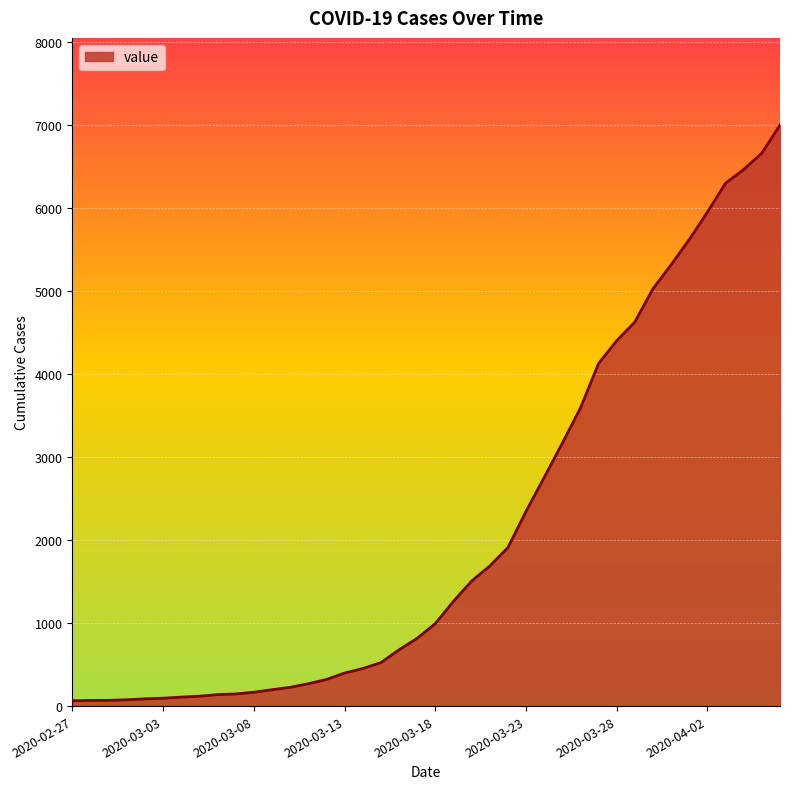

What is the difference between the maximum and minimum values?

6931